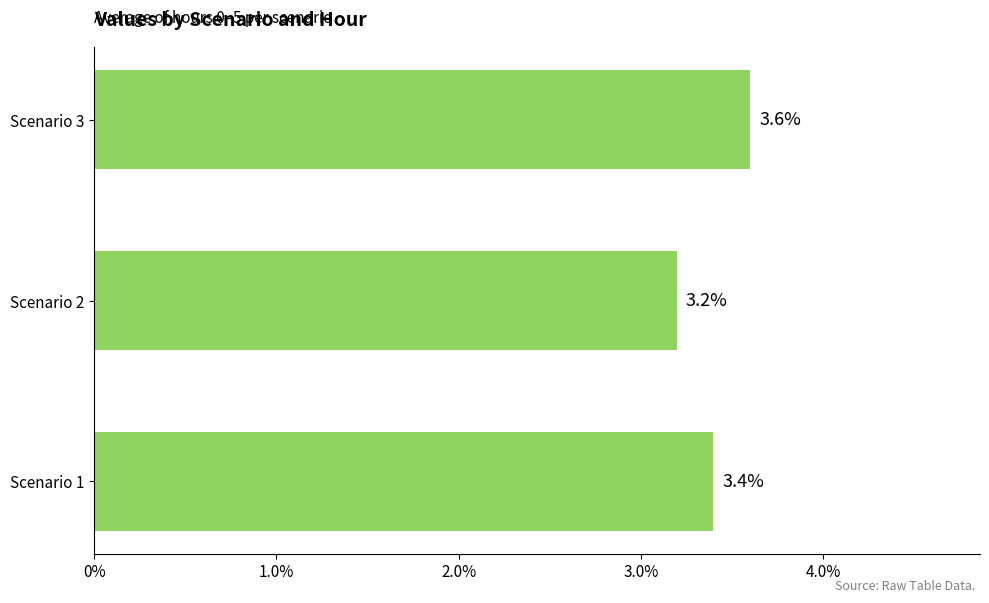

What is the ratio of the value at Scenario 3 to the value at Scenario 2?

1.1